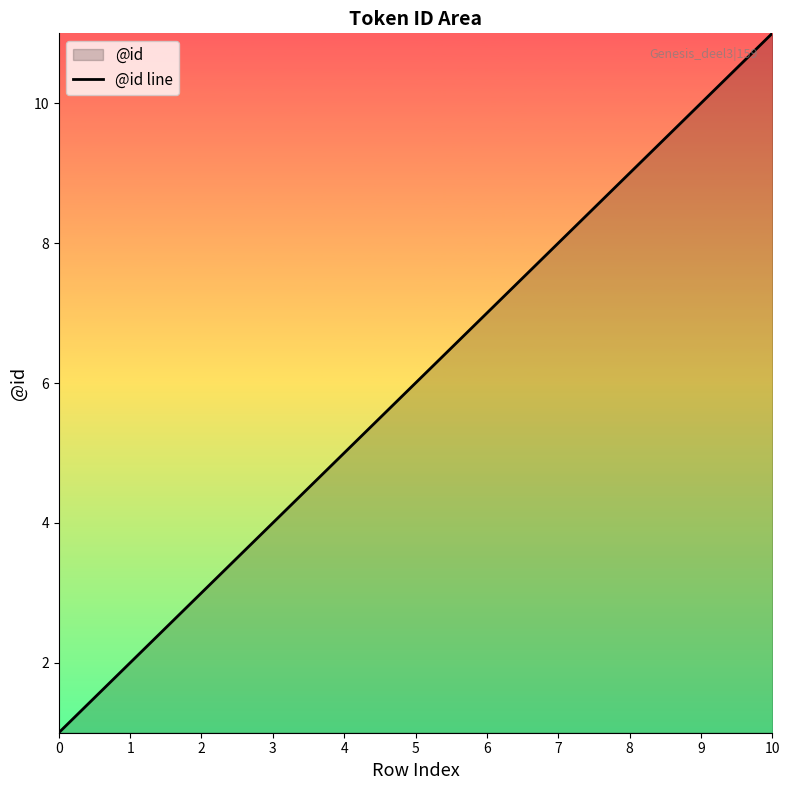

The chart shows a value of 7 at 4. True or false?

False